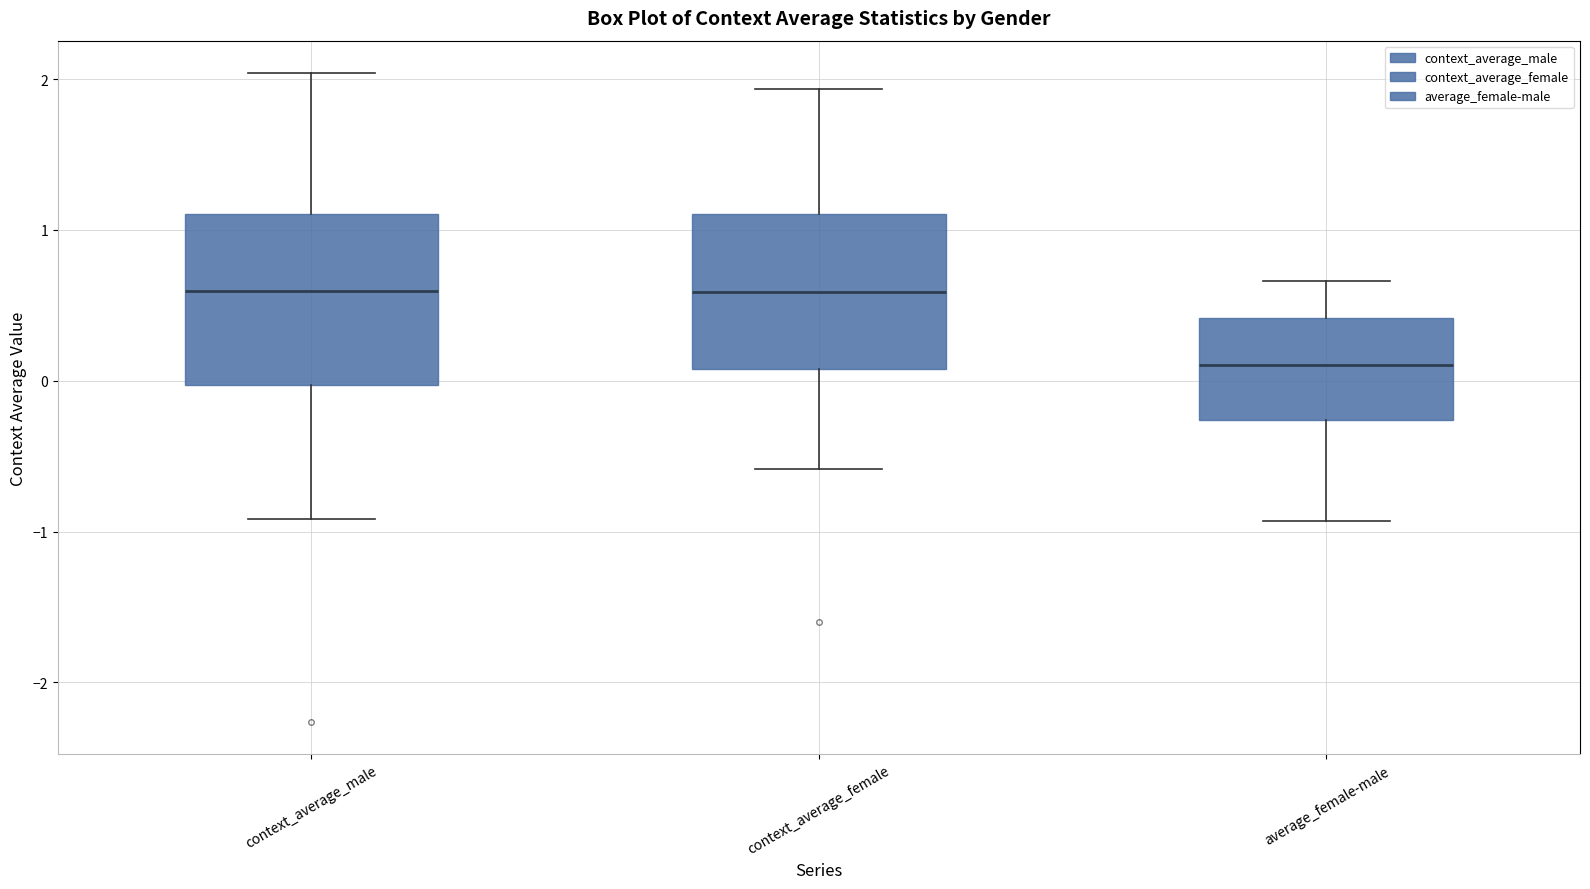

Which box's median line is the lowest?

average_female-male